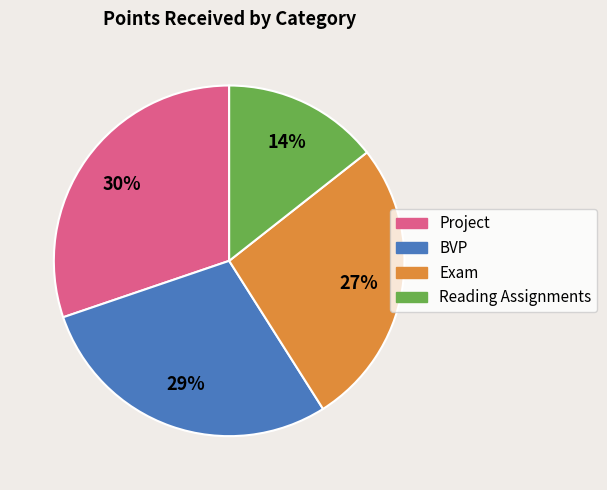

Does any single category account for the majority?

No